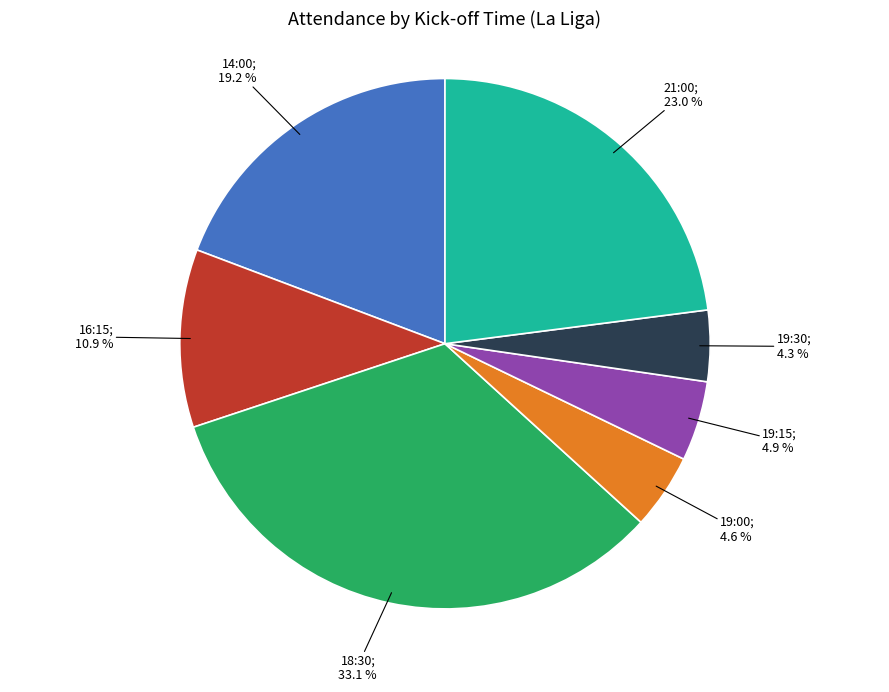

To the nearest percent, what is the difference between the largest and smallest slice percentages?

29%